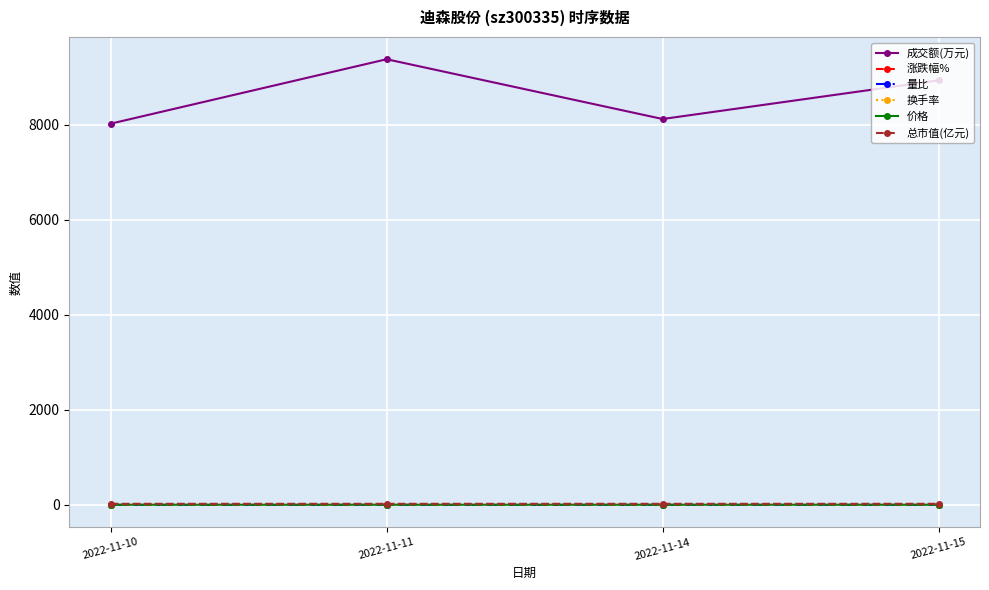

Count the 涨跌幅% values in the range 0 to 1.

3